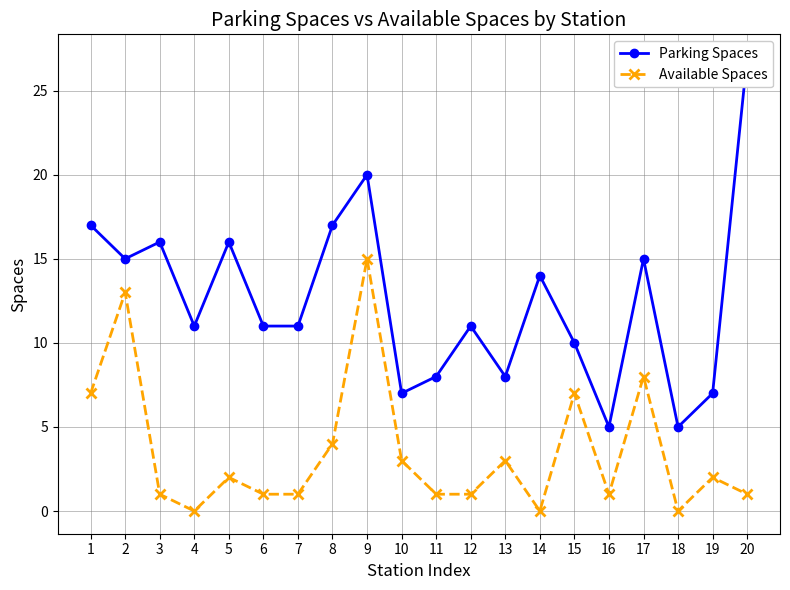

What is the average value of the Available Spaces series?

4